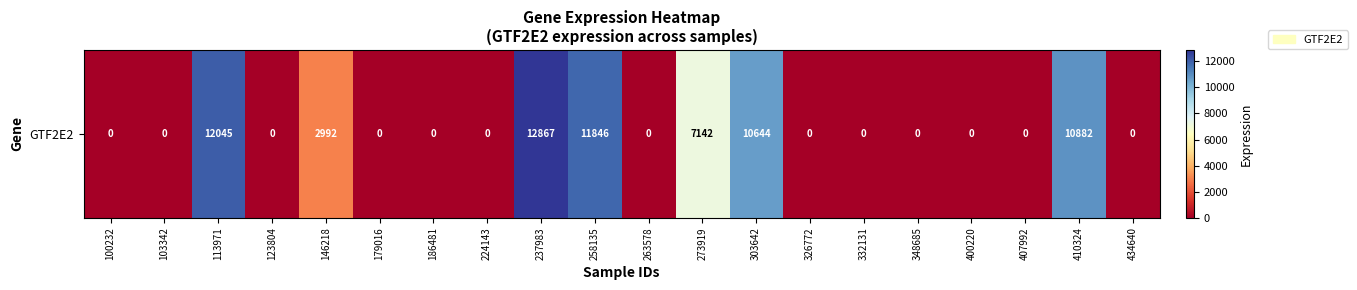

How many categories are shown in the chart?

20